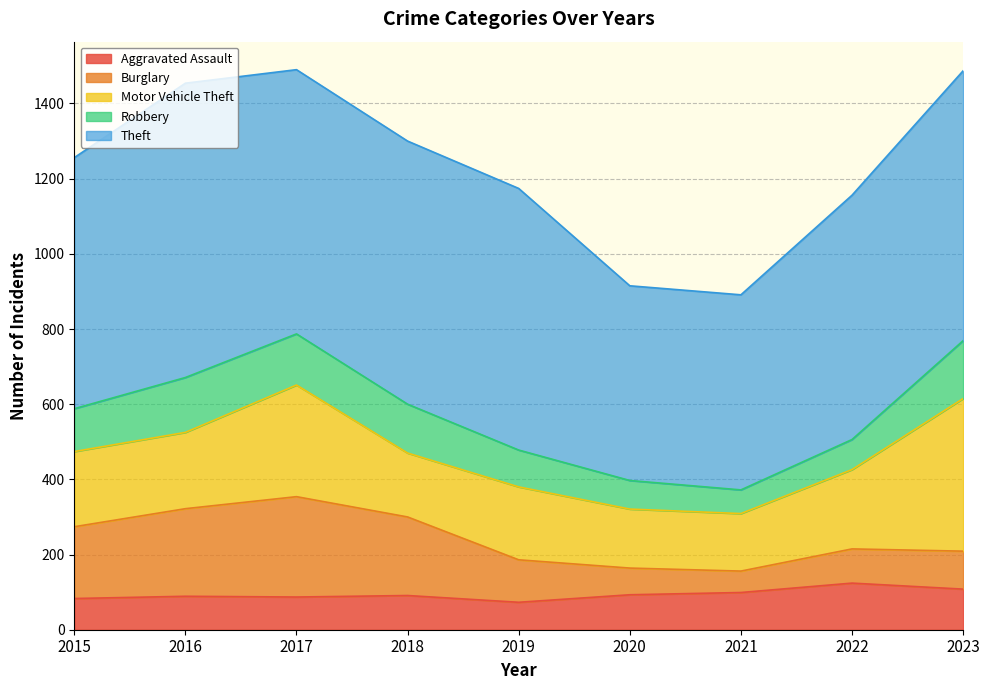

What is the average value of the Motor Vehicle Theft series?

221